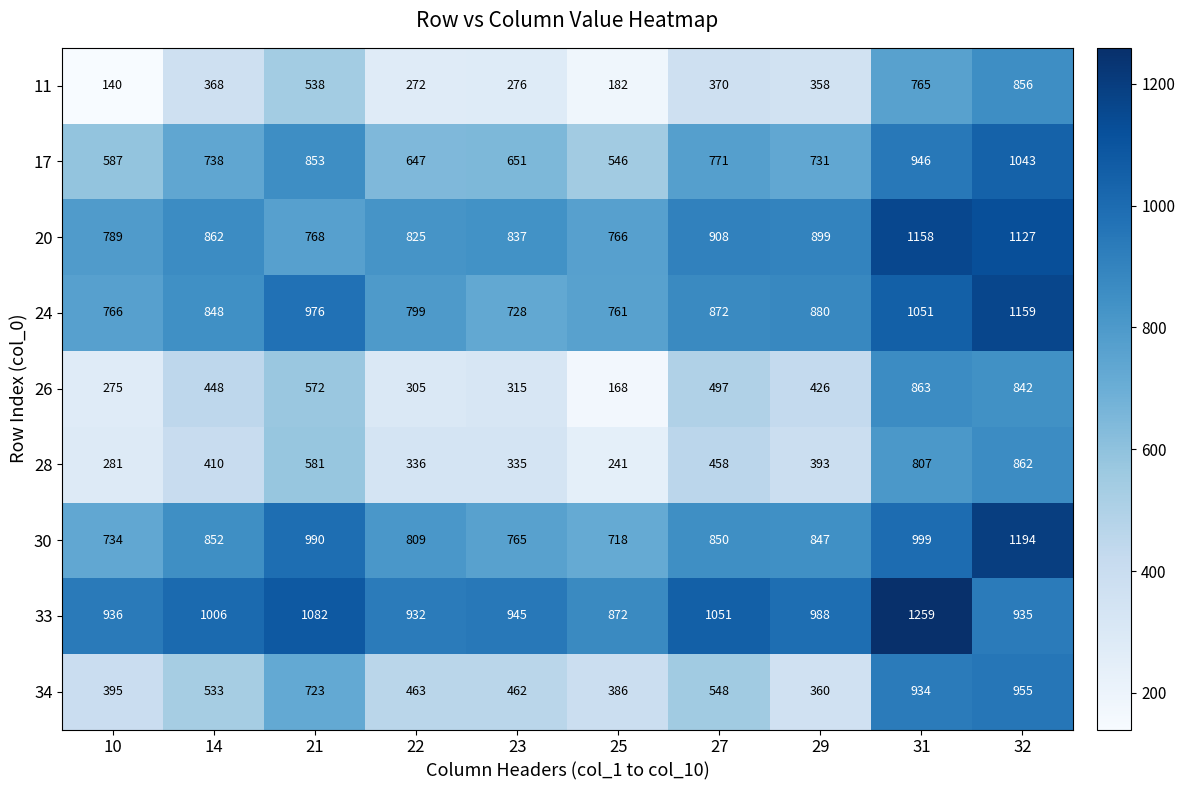

What is the sum of the 34 values at 27 and 23?

1010